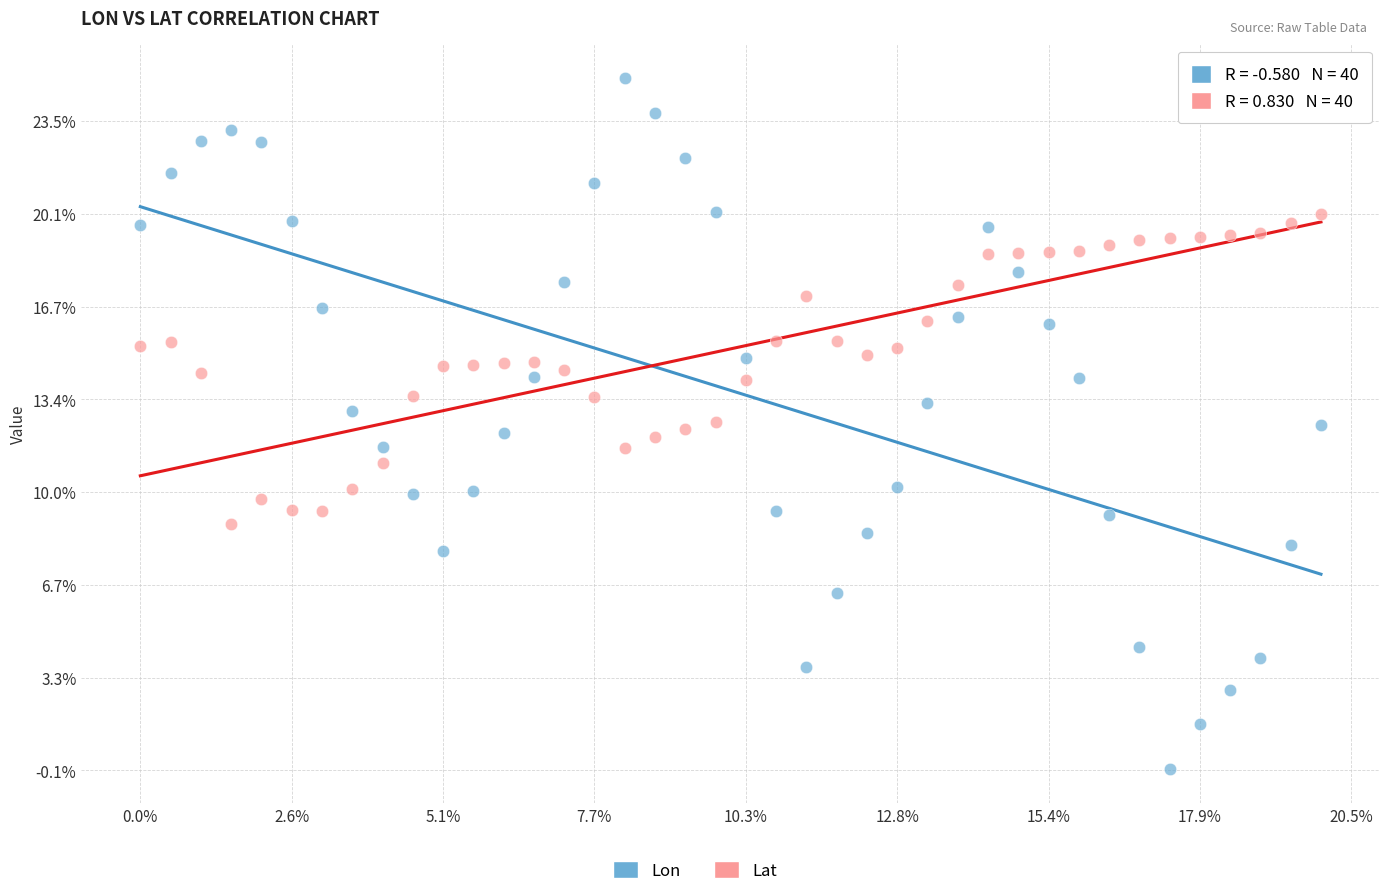

Which series contains the highest Y value?

Lon